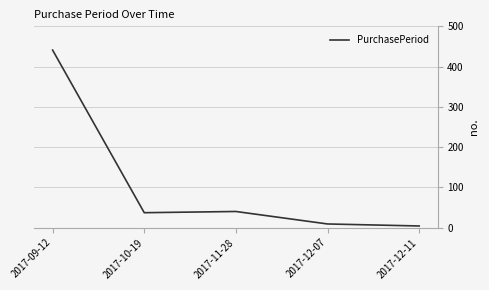

What is the sum of the values at 2017-12-11 and 2017-09-12?

445